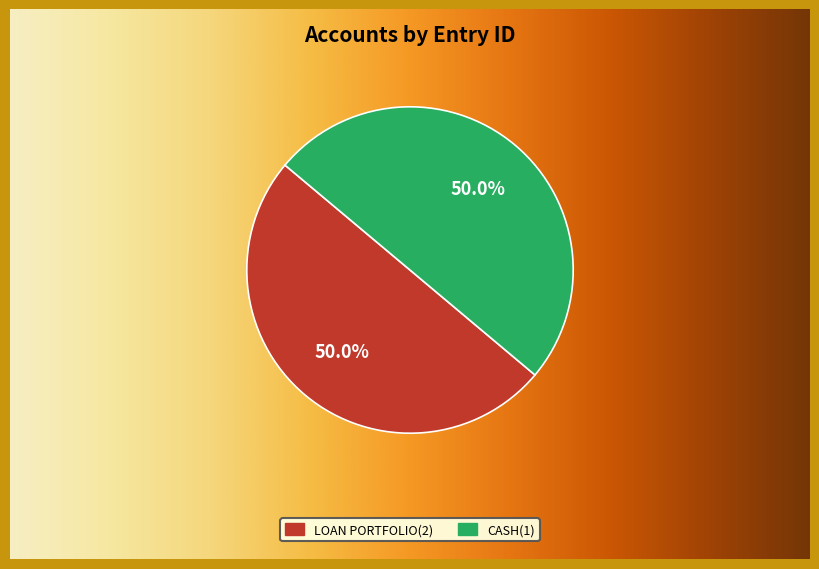

To the nearest percent, what is the combined percentage of Cash(1) and Loan portfolio(2)?

100%